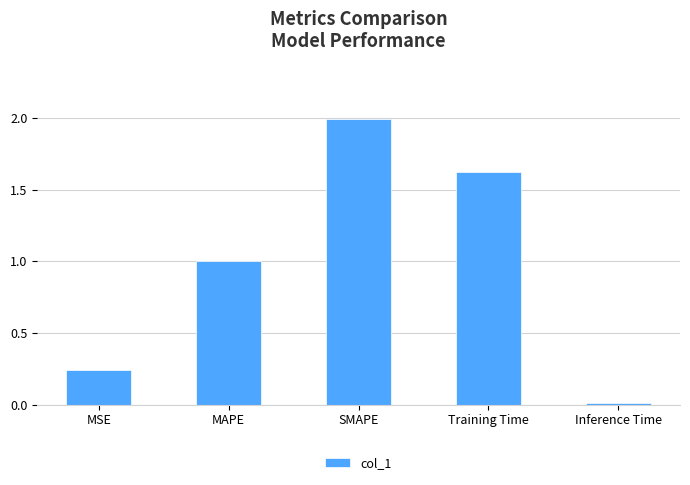

Count the number of data series in this chart.

1